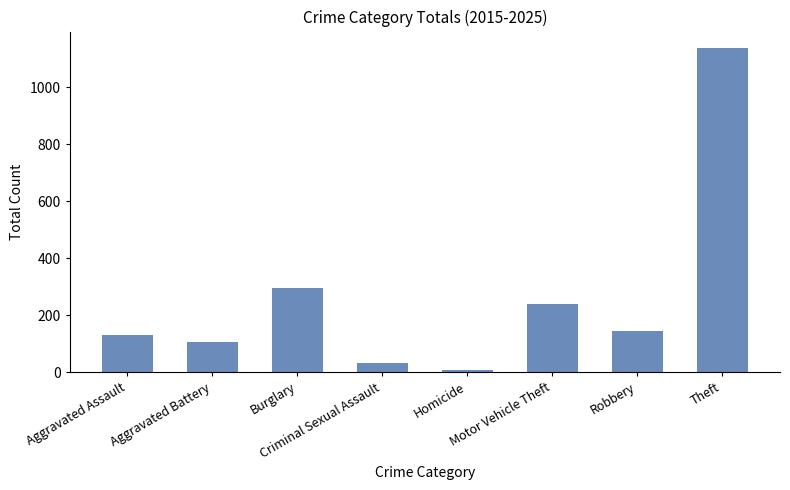

The value at Theft is 1695. True or false?

False